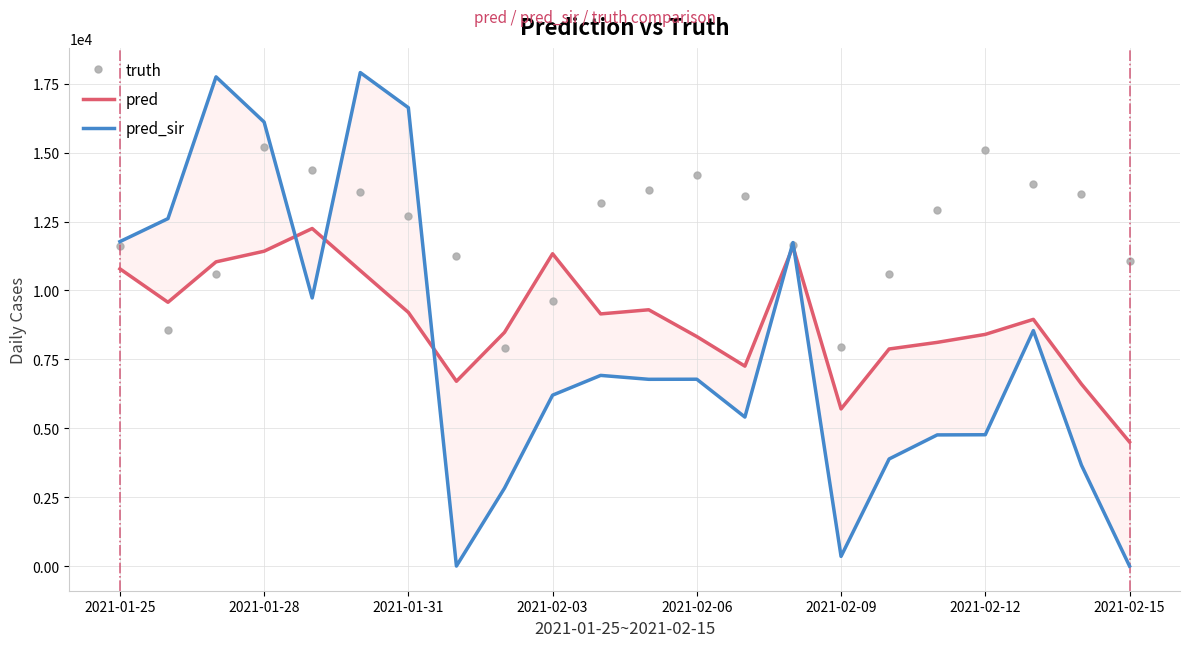

The value of truth at 2021-02-03 is 4087. True or false?

False